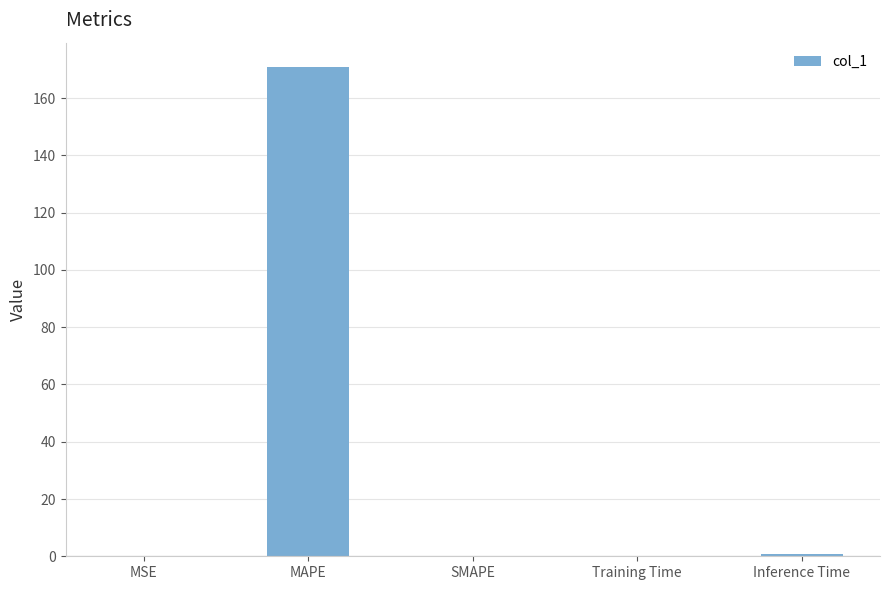

Is it true that the value at Inference Time is 0.9?

True